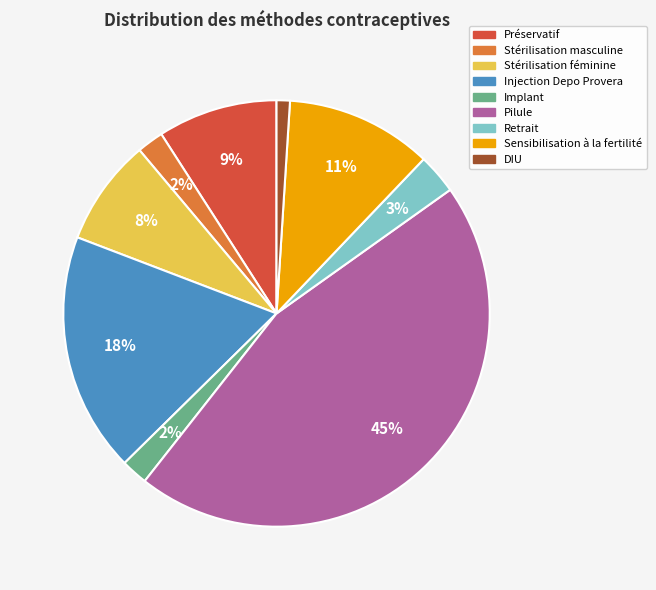

To the nearest percent, what is the combined percentage of Injection Depo Provera and Implant?

20%